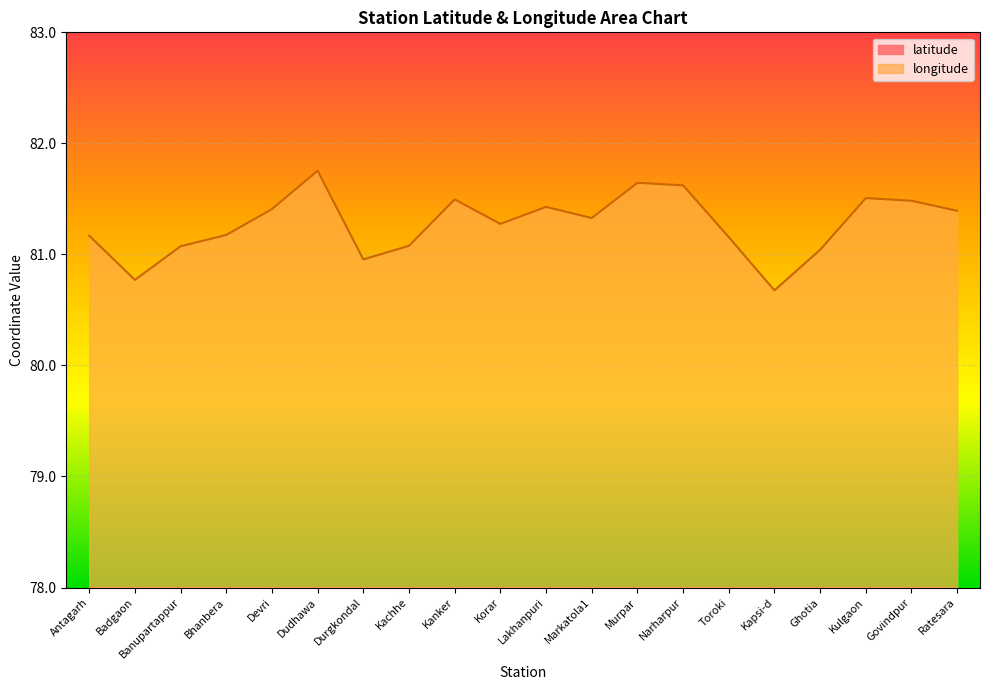

List the series in order of their peak value, lowest first.

latitude, longitude